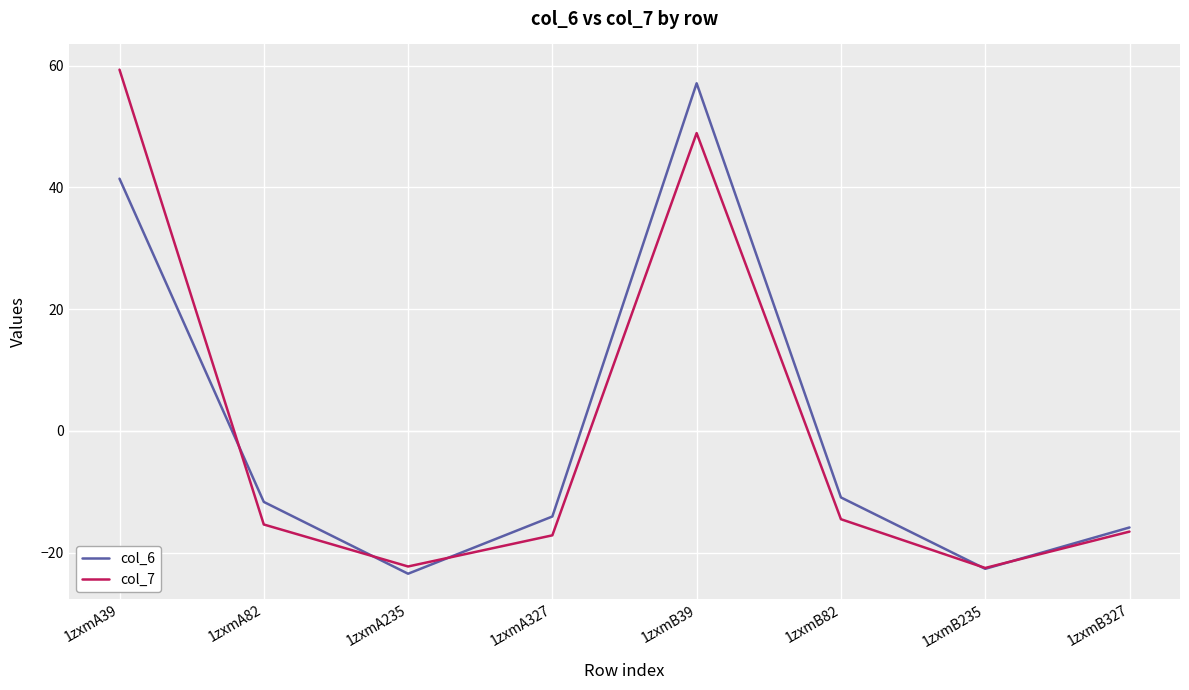

Read the col_7 value at 1zxmA39.

59.4